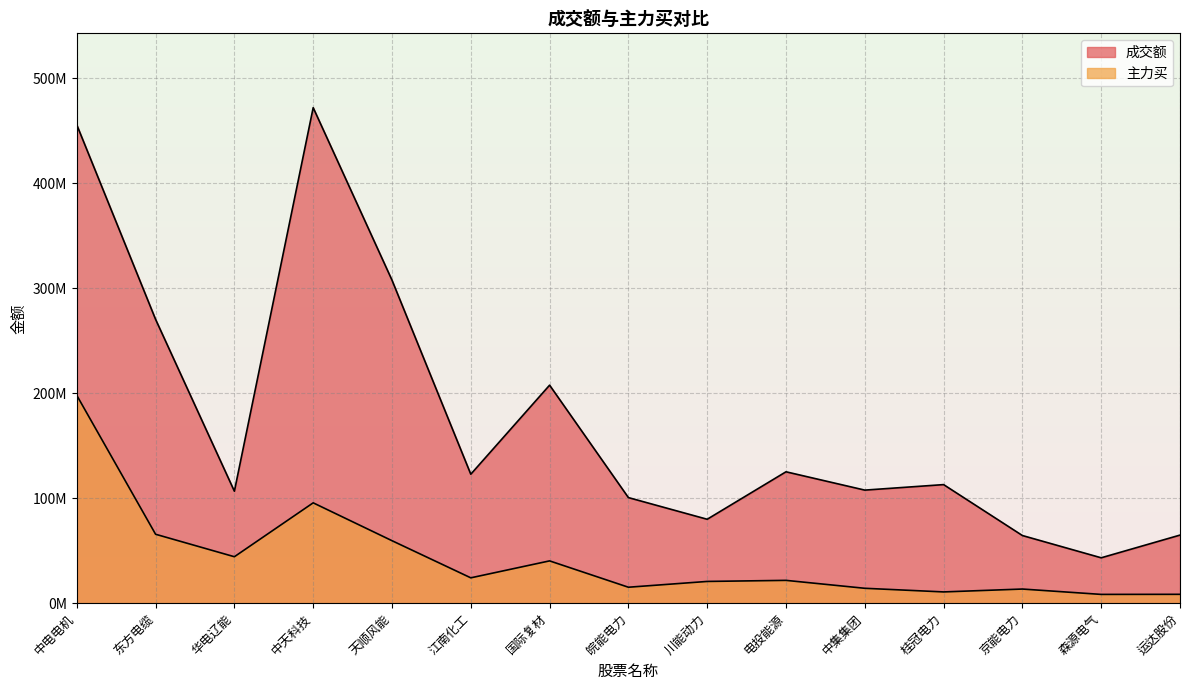

True or false: 成交额 and 主力买 cross at least once.

False